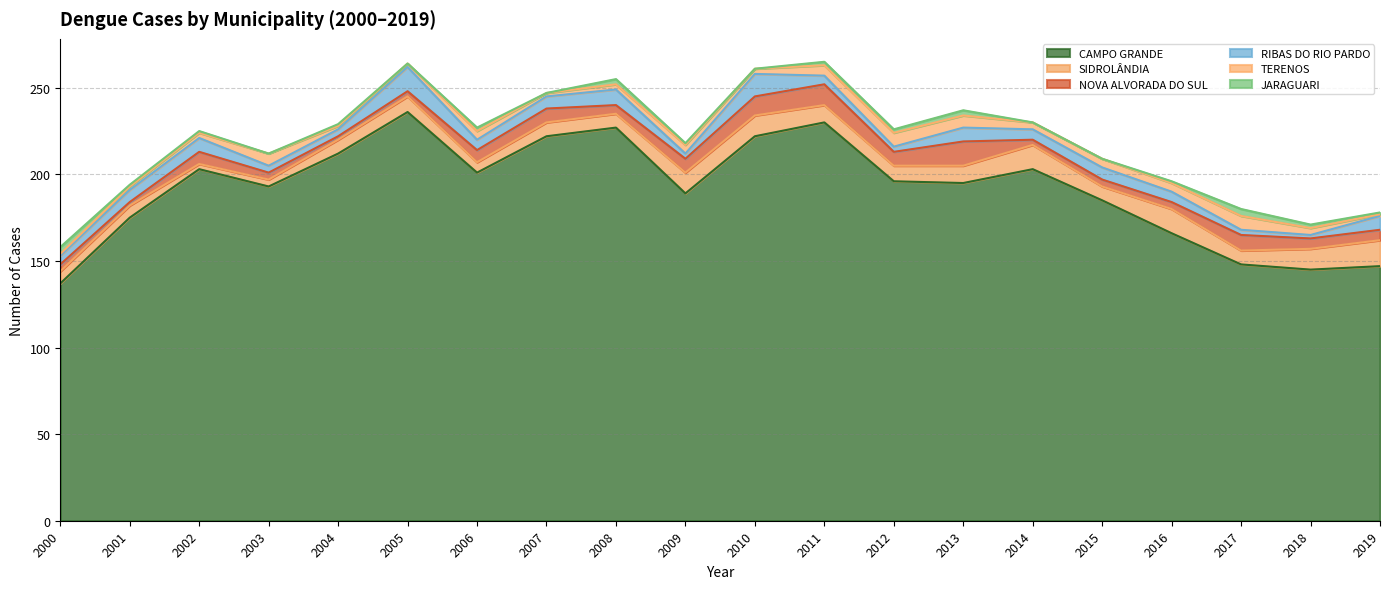

What is the difference between the maximum and minimum values in the SIDROLÂNDIA series?

12